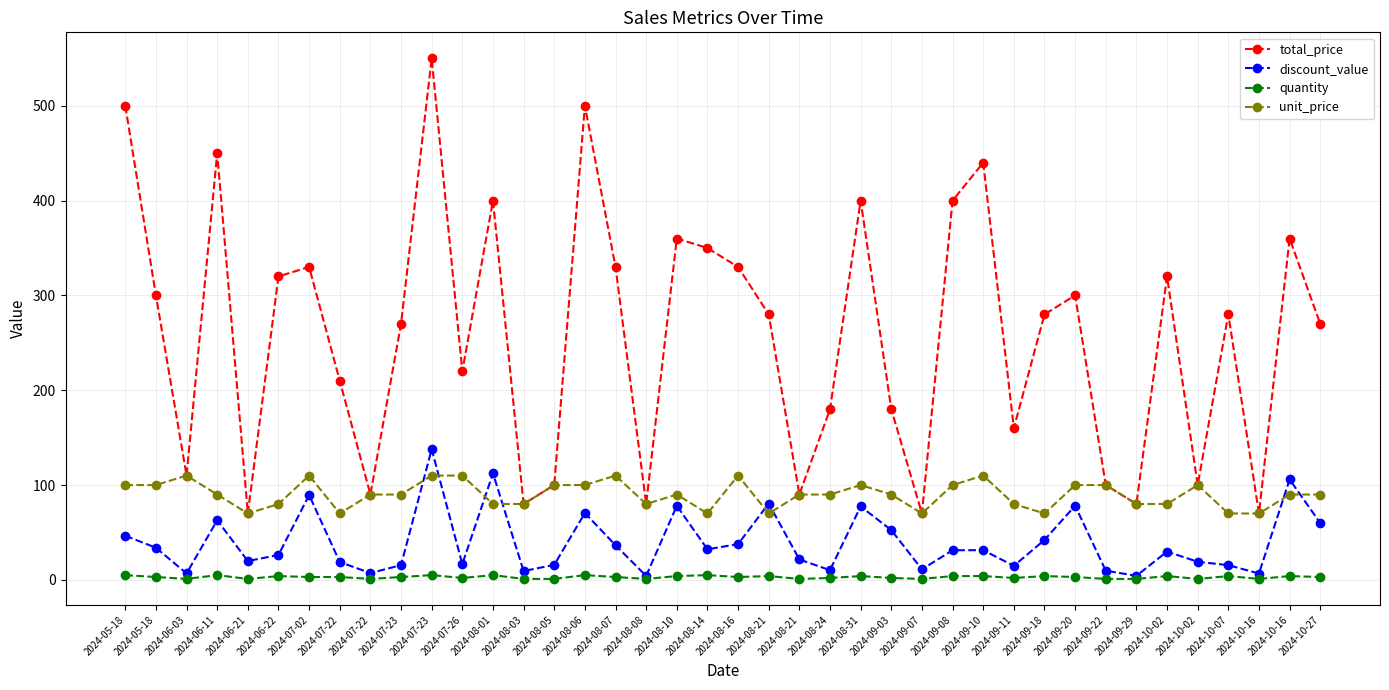

Count the number of categories in the chart.

40